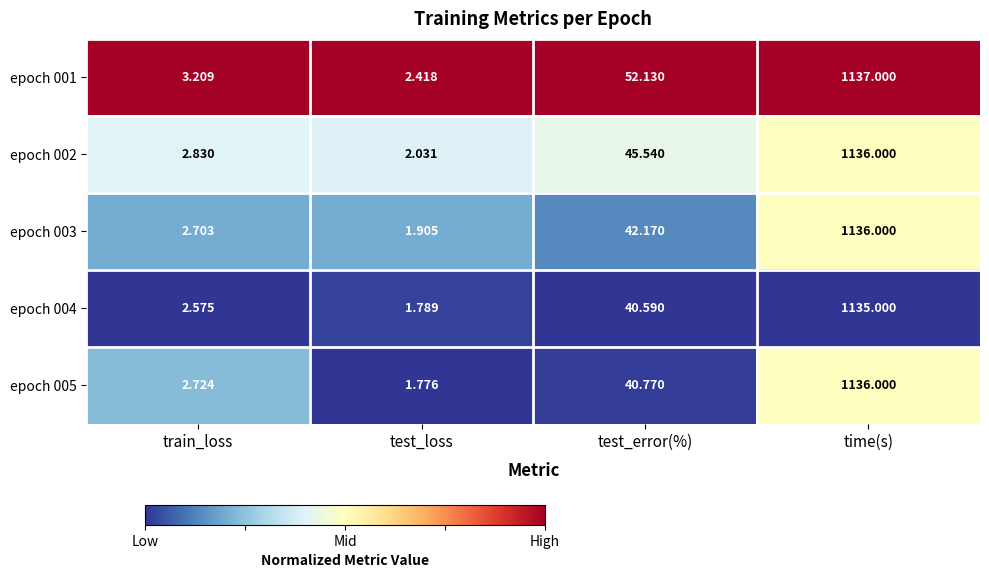

What is the total value across all series at test_loss?

9.9